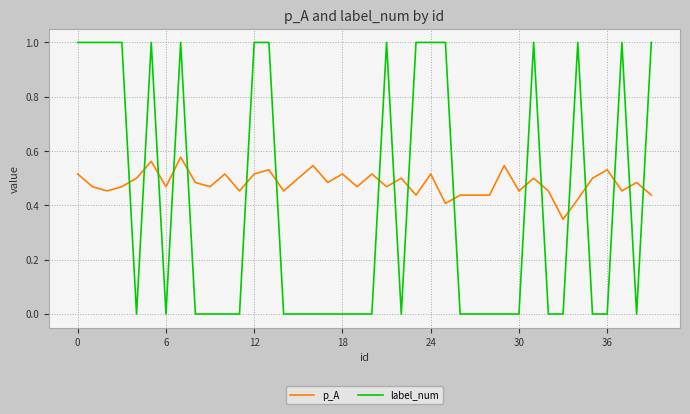

What is the difference between the maximum and minimum values in the label_num series?

1.0